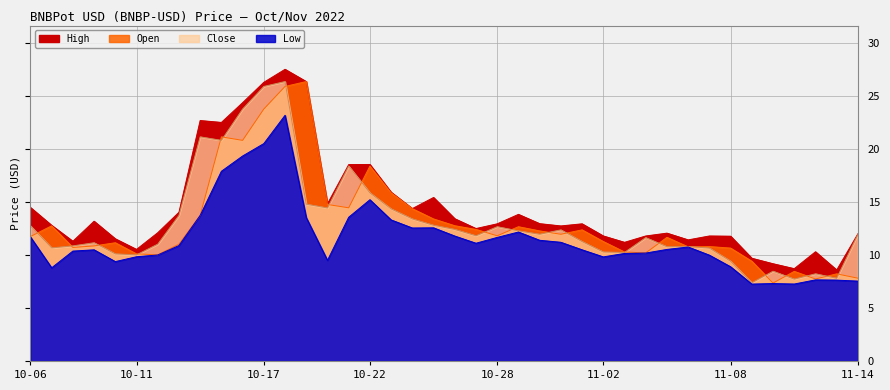

In Close, how many points are lower than both neighbors (excluding endpoints)?

11